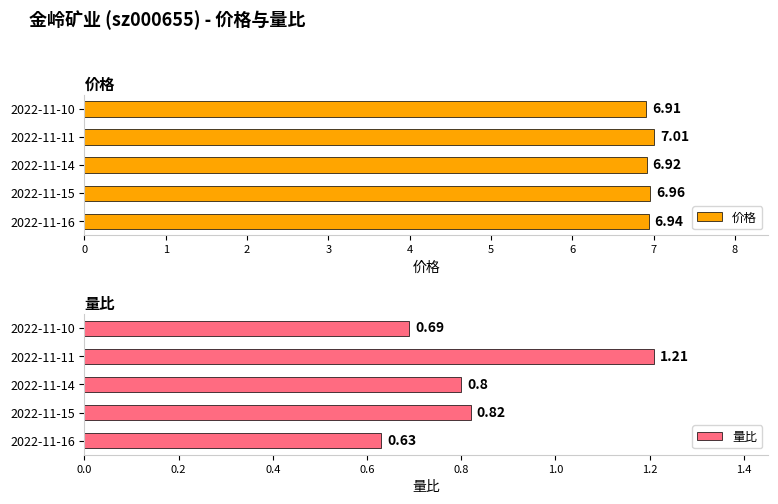

Which series has the largest total across all categories?

价格